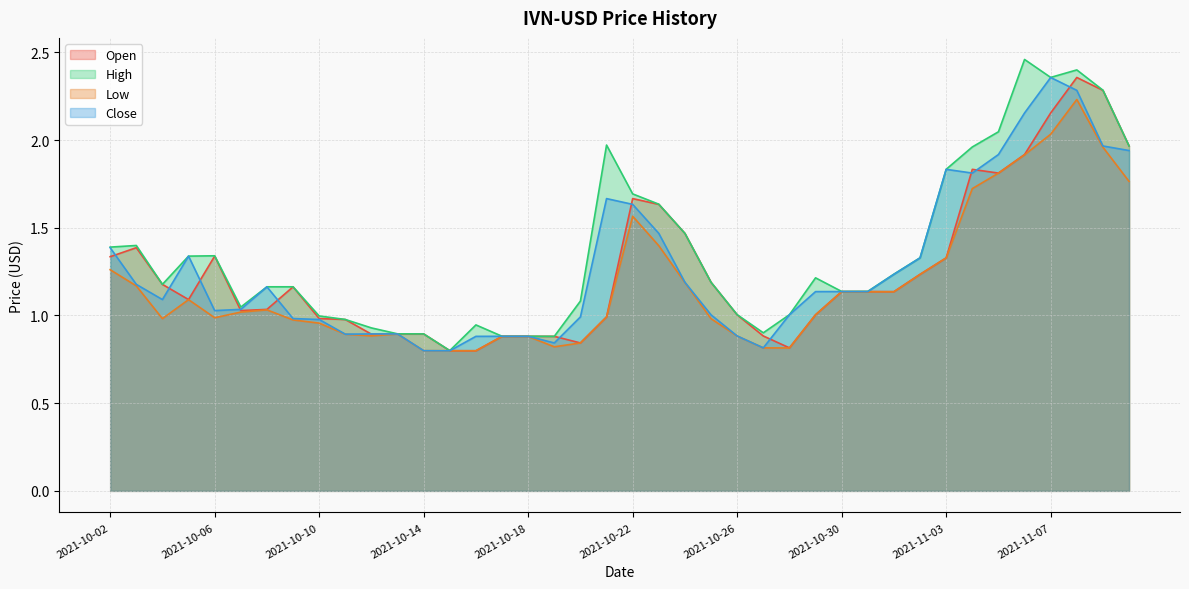

Reading left to right, list all the values displayed in this chart.

Open: 2021-10-02=1.3	2021-10-03=1.4	2021-10-04=1.2	2021-10-05=1.1	2021-10-06=1.3	2021-10-07=1.0	2021-10-08=1.0	2021-10-09=1.2	2021-10-10=1.0	2021-10-11=1.0	2021-10-12=0.9	2021-10-13=0.9	2021-10-14=0.9	2021-10-15=0.8	2021-10-16=0.8	2021-10-17=0.9	2021-10-18=0.9	2021-10-19=0.9	2021-10-20=0.8	2021-10-21=1.0	2021-10-22=1.7	2021-10-23=1.6	2021-10-24=1.5	2021-10-25=1.2	2021-10-26=1.0	2021-10-27=0.9	2021-10-28=0.8	2021-10-29=1.0	2021-10-30=1.1	2021-10-31=1.1	2021-11-01=1.1	2021-11-02=1.2	2021-11-03=1.3	2021-11-04=1.8	2021-11-05=1.8	2021-11-06=1.9	2021-11-07=2.2	2021-11-08=2.4	2021-11-09=2.3	2021-11-10=2.0
High: 2021-10-02=1.4	2021-10-03=1.4	2021-10-04=1.2	2021-10-05=1.3	2021-10-06=1.3	2021-10-07=1.0	2021-10-08=1.2	2021-10-09=1.2	2021-10-10=1.0	2021-10-11=1.0	2021-10-12=0.9	2021-10-13=0.9	2021-10-14=0.9	2021-10-15=0.8	2021-10-16=0.9	2021-10-17=0.9	2021-10-18=0.9	2021-10-19=0.9	2021-10-20=1.1	2021-10-21=2.0	2021-10-22=1.7	2021-10-23=1.6	2021-10-24=1.5	2021-10-25=1.2	2021-10-26=1.0	2021-10-27=0.9	2021-10-28=1.0	2021-10-29=1.2	2021-10-30=1.1	2021-10-31=1.1	2021-11-01=1.2	2021-11-02=1.3	2021-11-03=1.8	2021-11-04=2.0	2021-11-05=2.0	2021-11-06=2.5	2021-11-07=2.4	2021-11-08=2.4	2021-11-09=2.3	2021-11-10=2.0
Low: 2021-10-02=1.3	2021-10-03=1.2	2021-10-04=1.0	2021-10-05=1.1	2021-10-06=1.0	2021-10-07=1.0	2021-10-08=1.0	2021-10-09=1.0	2021-10-10=1.0	2021-10-11=0.9	2021-10-12=0.9	2021-10-13=0.9	2021-10-14=0.8	2021-10-15=0.8	2021-10-16=0.8	2021-10-17=0.9	2021-10-18=0.9	2021-10-19=0.8	2021-10-20=0.8	2021-10-21=1.0	2021-10-22=1.6	2021-10-23=1.4	2021-10-24=1.2	2021-10-25=1.0	2021-10-26=0.9	2021-10-27=0.8	2021-10-28=0.8	2021-10-29=1.0	2021-10-30=1.1	2021-10-31=1.1	2021-11-01=1.1	2021-11-02=1.2	2021-11-03=1.3	2021-11-04=1.7	2021-11-05=1.8	2021-11-06=1.9	2021-11-07=2.0	2021-11-08=2.2	2021-11-09=2.0	2021-11-10=1.8
Close: 2021-10-02=1.4	2021-10-03=1.2	2021-10-04=1.1	2021-10-05=1.3	2021-10-06=1.0	2021-10-07=1.0	2021-10-08=1.2	2021-10-09=1.0	2021-10-10=1.0	2021-10-11=0.9	2021-10-12=0.9	2021-10-13=0.9	2021-10-14=0.8	2021-10-15=0.8	2021-10-16=0.9	2021-10-17=0.9	2021-10-18=0.9	2021-10-19=0.8	2021-10-20=1.0	2021-10-21=1.7	2021-10-22=1.6	2021-10-23=1.5	2021-10-24=1.2	2021-10-25=1.0	2021-10-26=0.9	2021-10-27=0.8	2021-10-28=1.0	2021-10-29=1.1	2021-10-30=1.1	2021-10-31=1.1	2021-11-01=1.2	2021-11-02=1.3	2021-11-03=1.8	2021-11-04=1.8	2021-11-05=1.9	2021-11-06=2.2	2021-11-07=2.4	2021-11-08=2.3	2021-11-09=2.0	2021-11-10=1.9